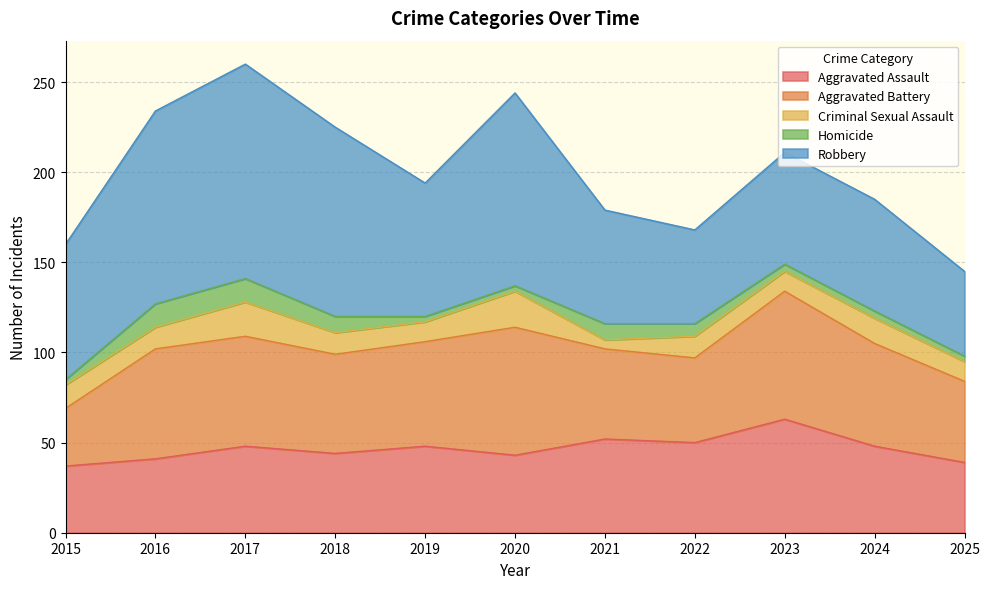

Which series has the largest range (max minus min)?

Robbery